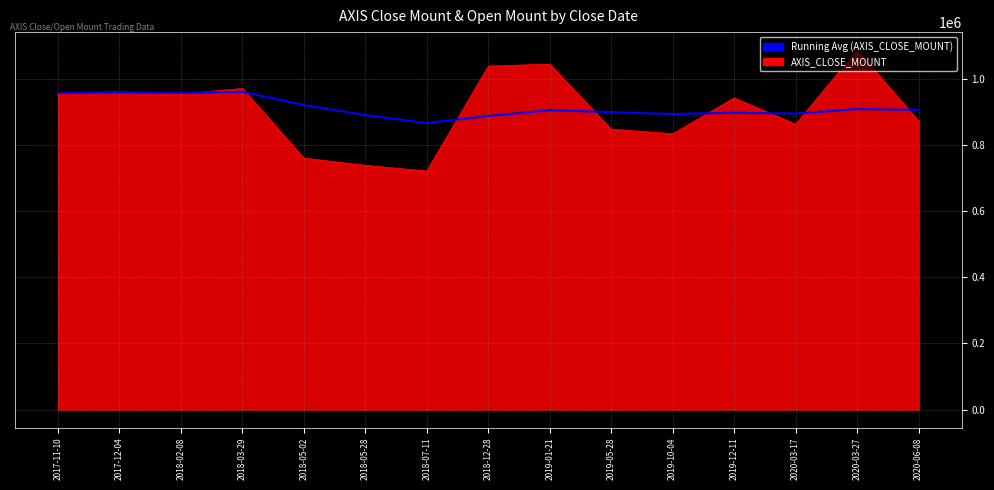

What is the total value across all series at 2018-07-11?

1586785.7